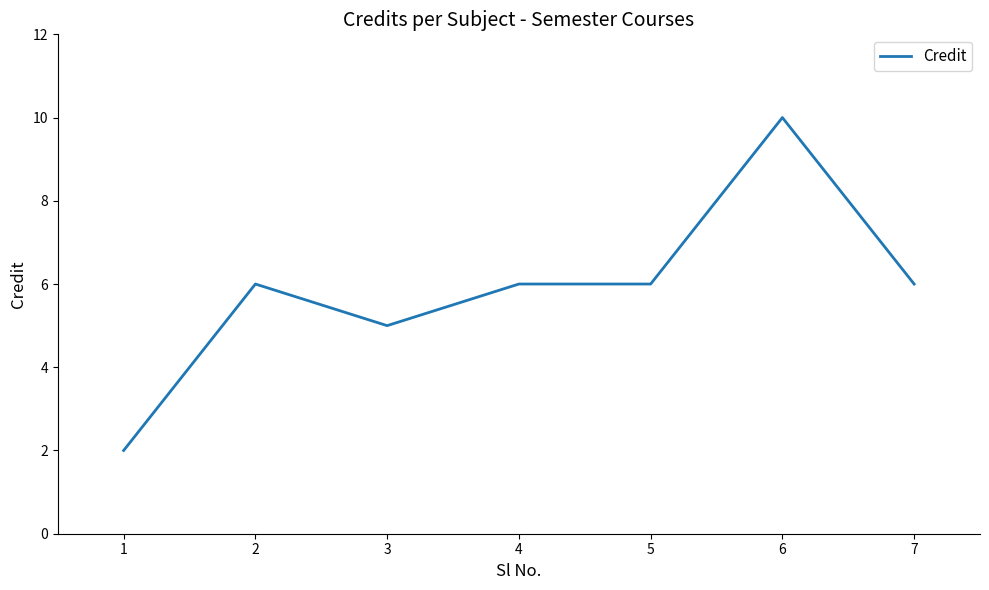

Does the chart display data point markers on the line(s)?

No